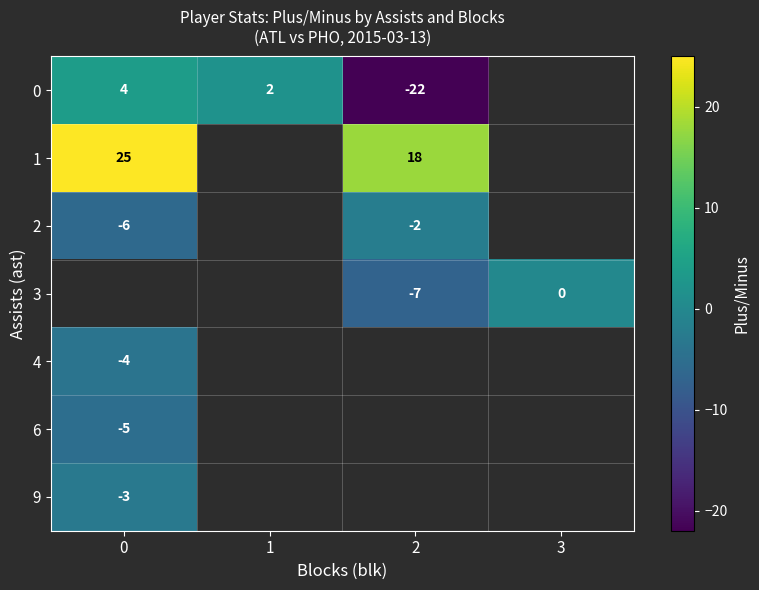

At how many categories does at least one series exceed -7?

4